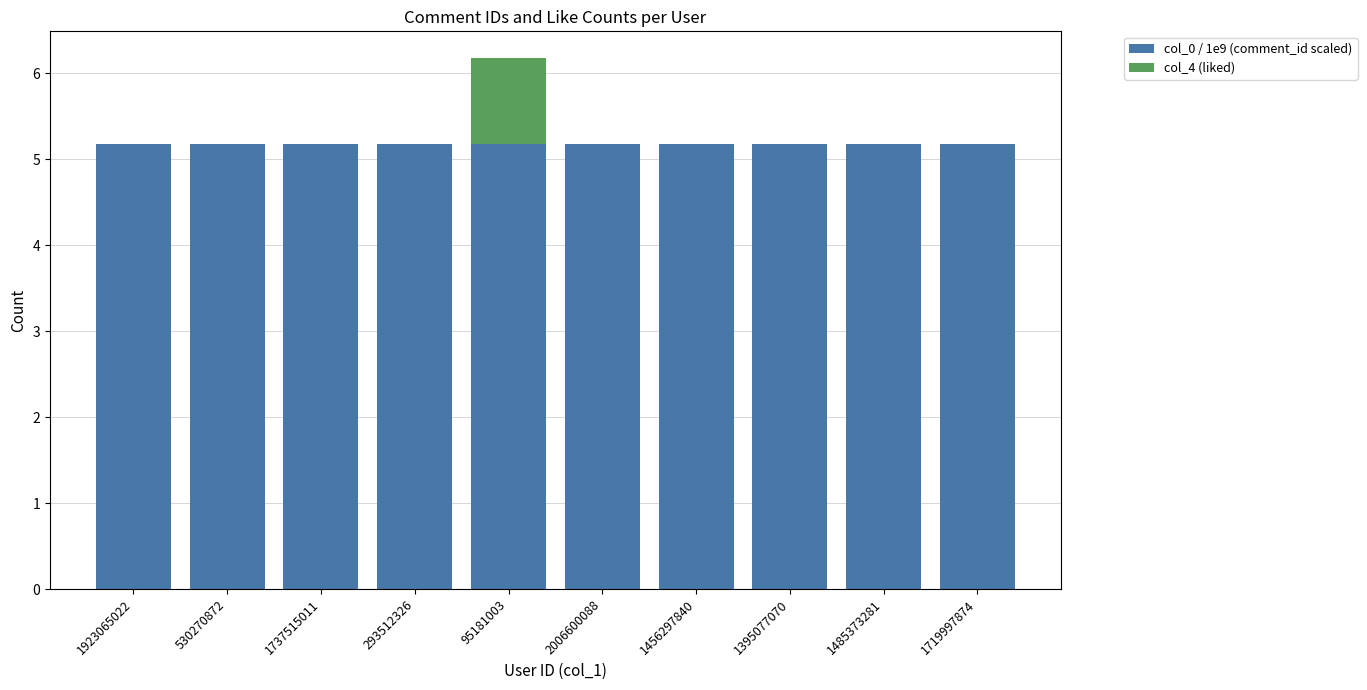

What is the total value across all series at 293512326?

5.2